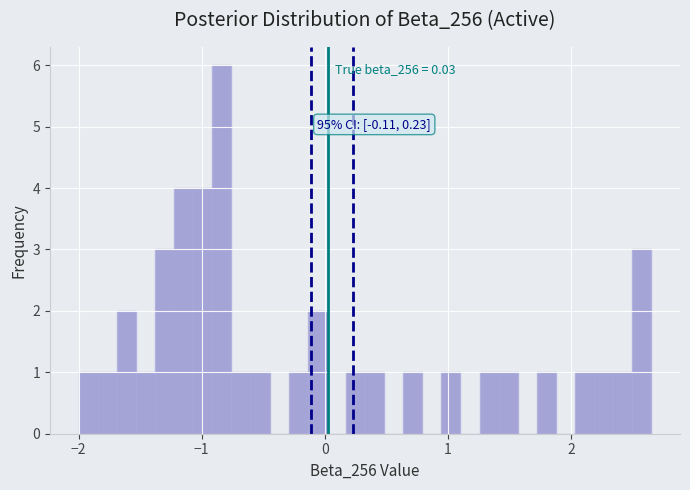

Read against the x-axis, roughly where is the centre of the tallest bar?

-0.8